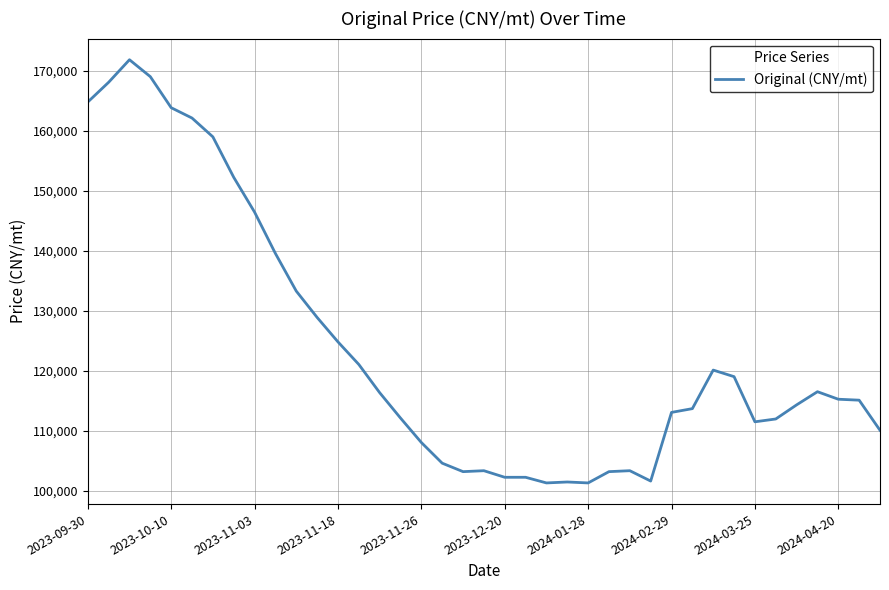

What is the smallest value displayed?

101339.0